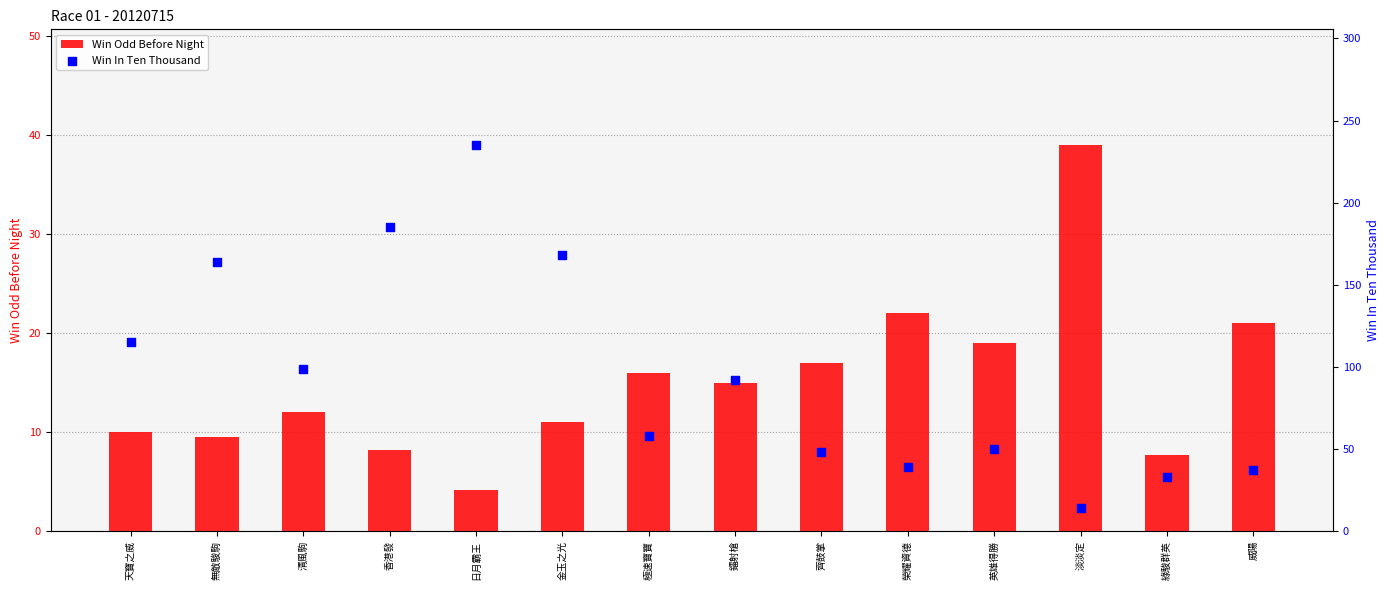

At which category is the sum across all series the highest?

日月霸王